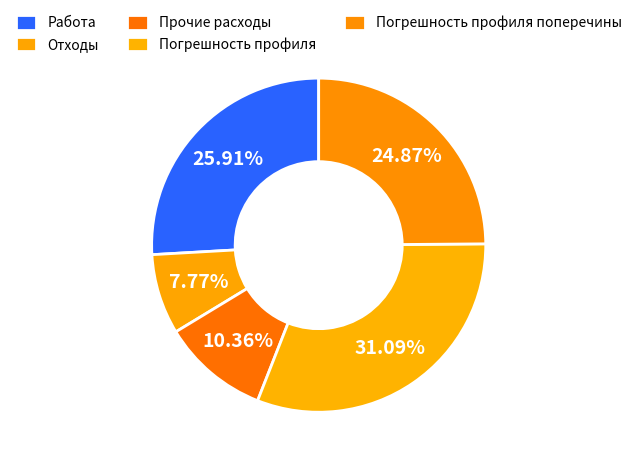

How many slices are in this pie chart?

5